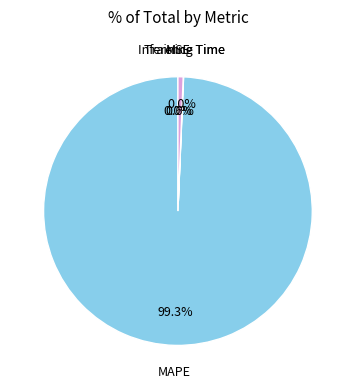

To the nearest percent, what is the difference between the largest and smallest slice percentages?

99%